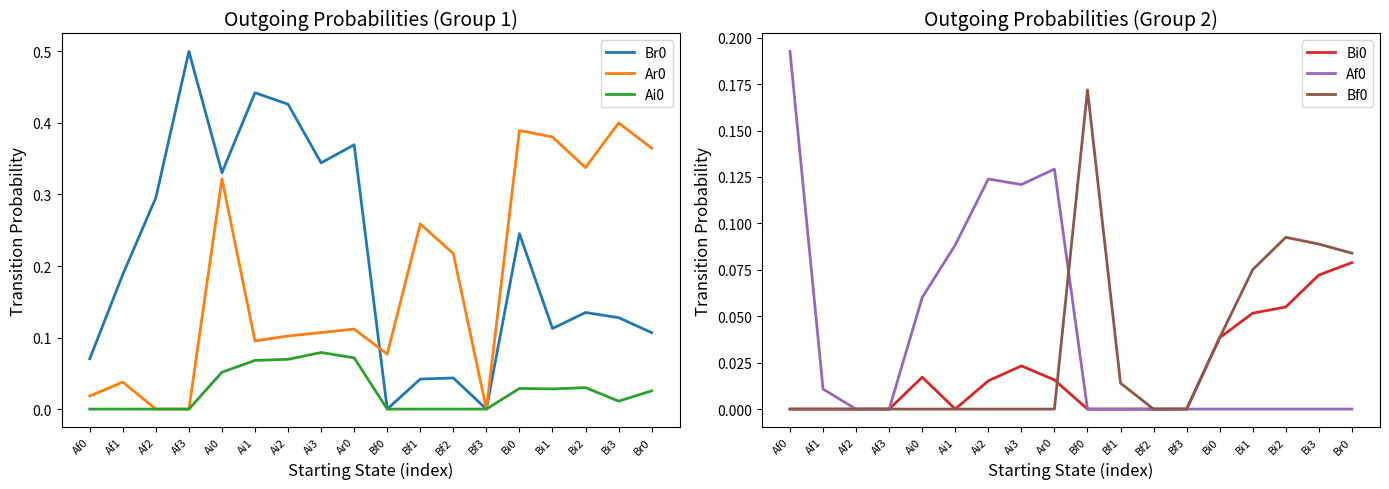

Where is Bf0 nearest to the value 0?

Af0